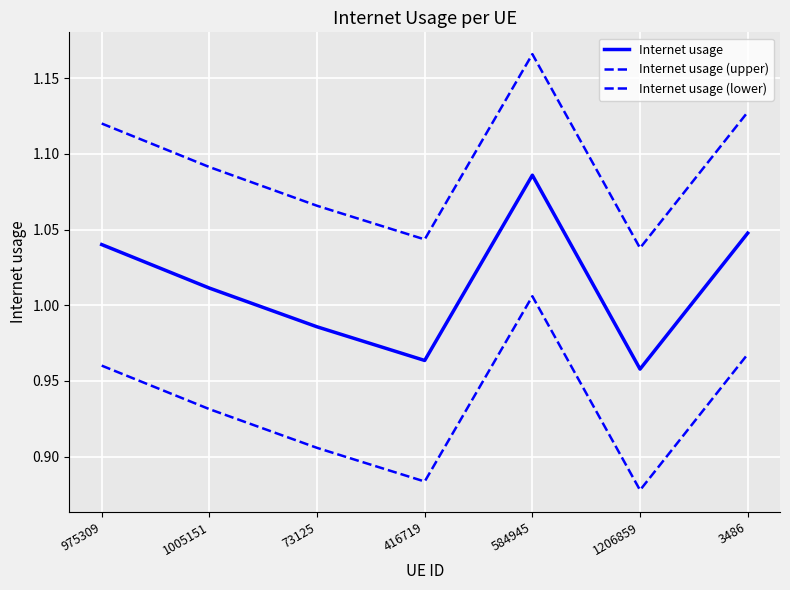

Reading left to right, what are all the values shown in this chart?

Internet usage: 975309=1.0	1005151=1.0	73125=1.0	416719=1.0	584945=1.1	1206859=1.0	3486=1.0
Internet usage (upper): 975309=1.1	1005151=1.1	73125=1.1	416719=1.0	584945=1.2	1206859=1.0	3486=1.1
Internet usage (lower): 975309=1.0	1005151=0.9	73125=0.9	416719=0.9	584945=1.0	1206859=0.9	3486=1.0